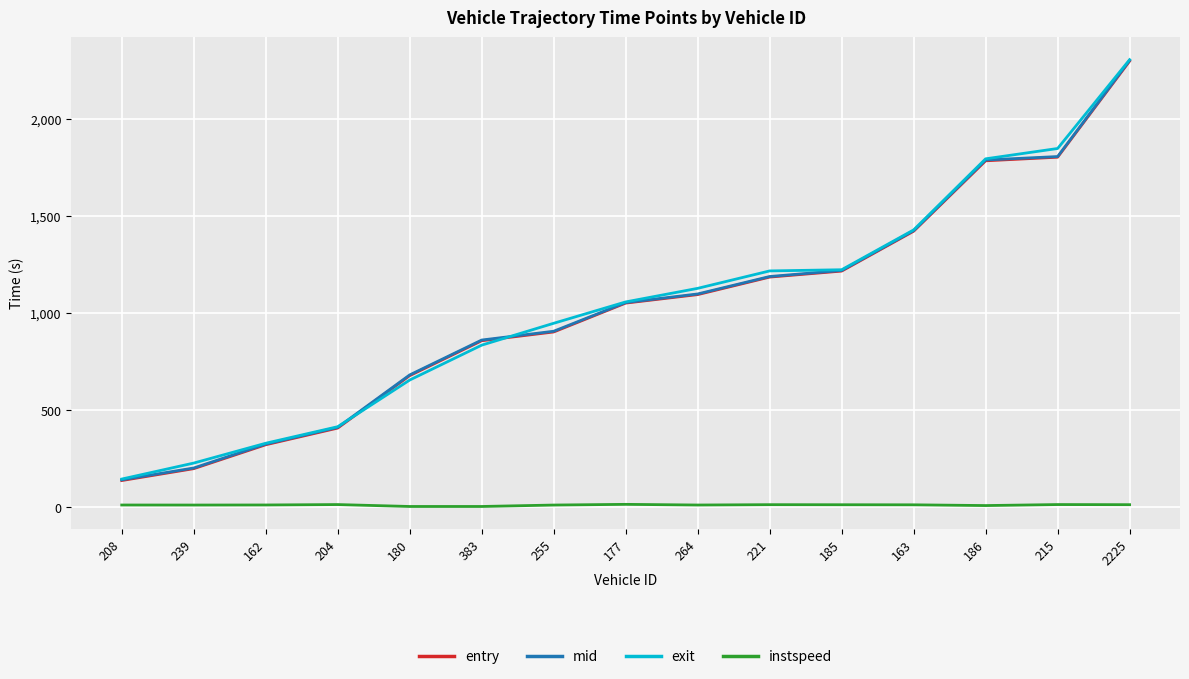

True or false: entry has more than 1 interior local peaks.

False